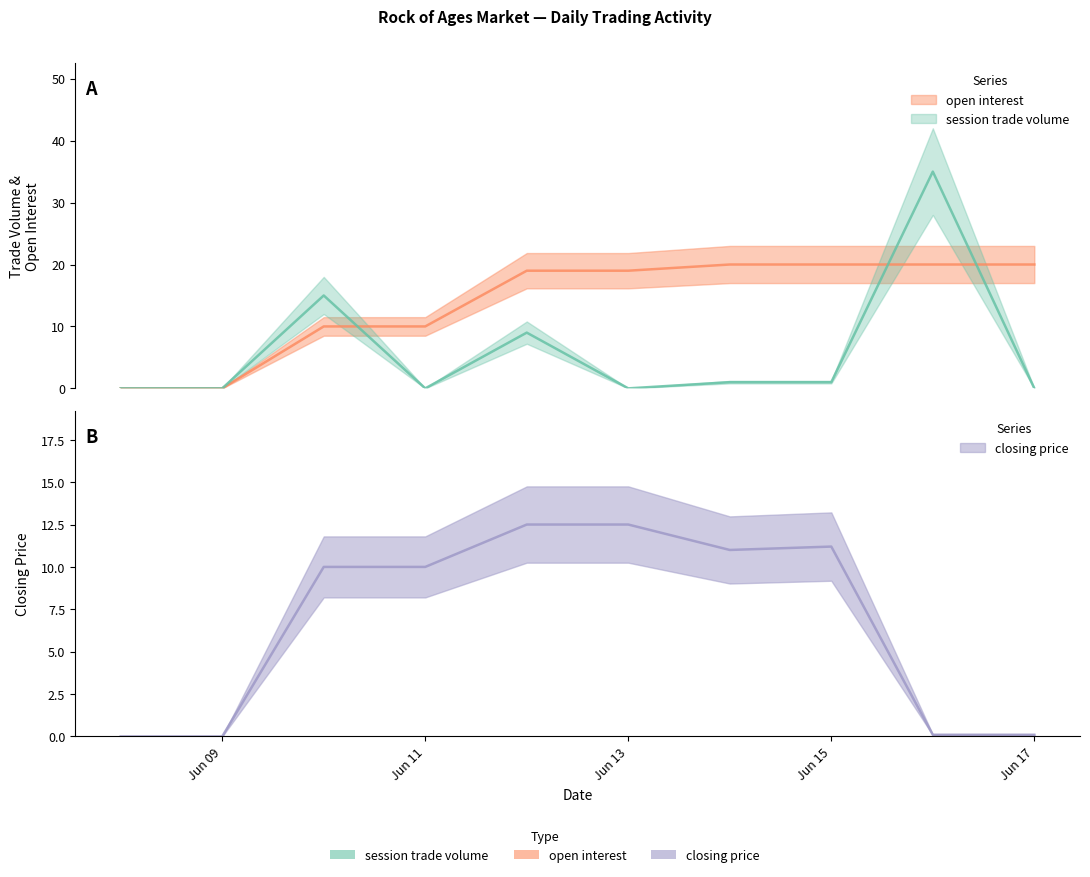

Between which two adjacent categories do session trade volume and closing price first intersect?

2012-06-10 and 2012-06-11